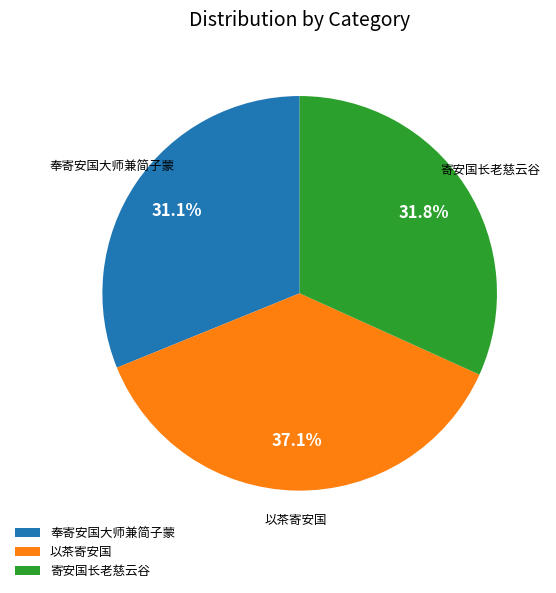

Between 以茶寄安国 and 奉寄安国大师兼简子蒙, which is larger?

以茶寄安国